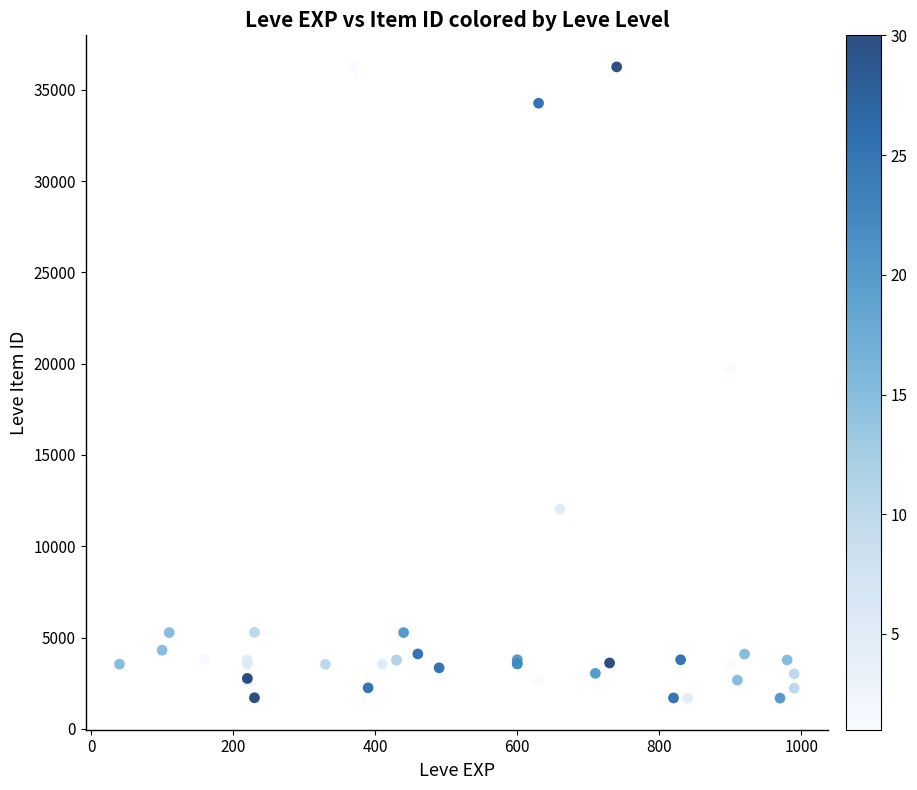

What Y value in the scatter plot is closest to 18967?

19744